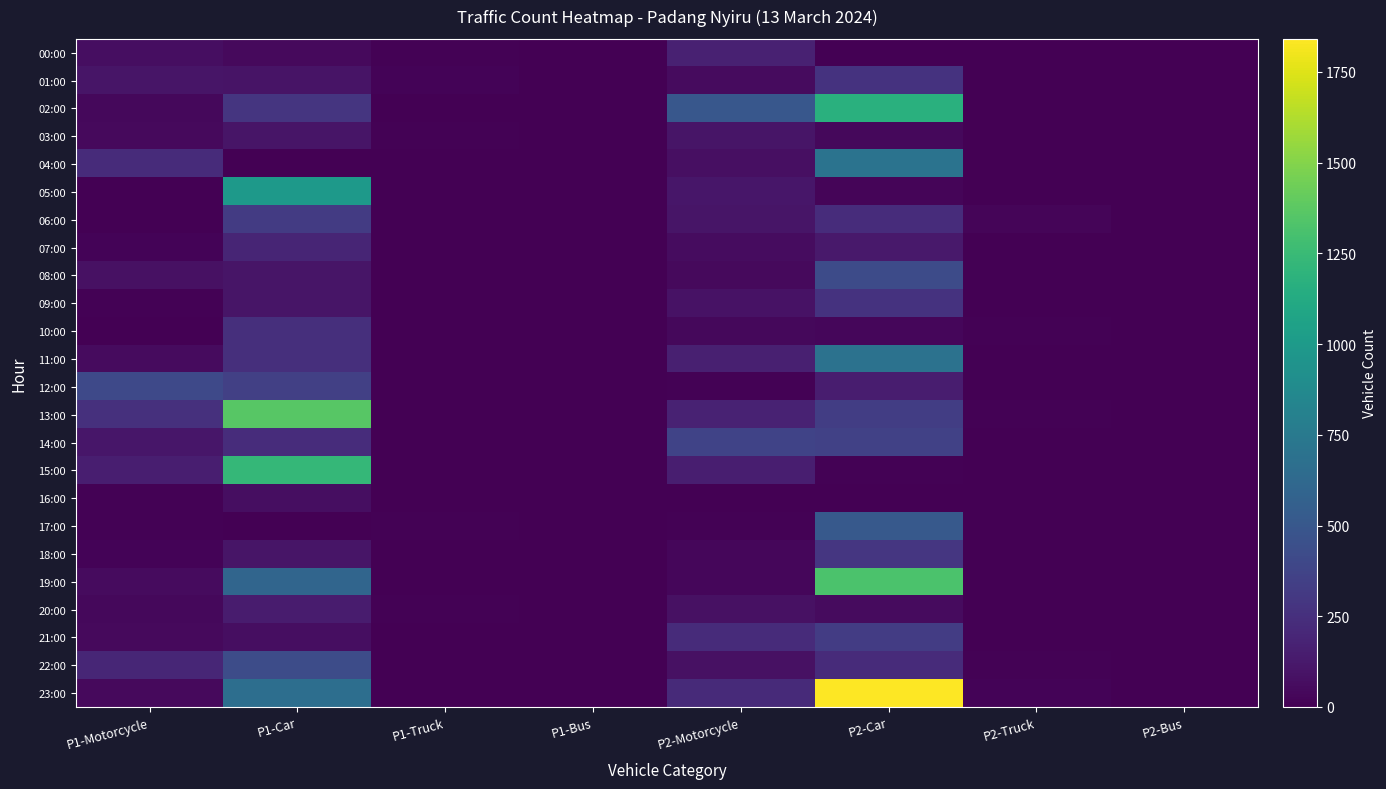

Reading left to right, extract all data points from this chart.

00:00: P1-Motorcycle=68	P1-Car=50	P1-Truck=9	P1-Bus=4	P2-Motorcycle=168	P2-Car=4	P2-Truck=2	P2-Bus=5
01:00: P1-Motorcycle=107	P1-Car=97	P1-Truck=19	P1-Bus=0	P2-Motorcycle=51	P2-Car=273	P2-Truck=3	P2-Bus=1
02:00: P1-Motorcycle=42	P1-Car=283	P1-Truck=1	P1-Bus=1	P2-Motorcycle=503	P2-Car=1168	P2-Truck=3	P2-Bus=0
03:00: P1-Motorcycle=49	P1-Car=107	P1-Truck=9	P1-Bus=0	P2-Motorcycle=102	P2-Car=36	P2-Truck=1	P2-Bus=1
04:00: P1-Motorcycle=230	P1-Car=6	P1-Truck=3	P1-Bus=1	P2-Motorcycle=76	P2-Car=700	P2-Truck=7	P2-Bus=1
05:00: P1-Motorcycle=2	P1-Car=986	P1-Truck=0	P1-Bus=1	P2-Motorcycle=114	P2-Car=24	P2-Truck=2	P2-Bus=2
06:00: P1-Motorcycle=2	P1-Car=322	P1-Truck=1	P1-Bus=1	P2-Motorcycle=101	P2-Car=237	P2-Truck=22	P2-Bus=4
07:00: P1-Motorcycle=21	P1-Car=189	P1-Truck=4	P1-Bus=1	P2-Motorcycle=59	P2-Car=129	P2-Truck=1	P2-Bus=1
08:00: P1-Motorcycle=80	P1-Car=101	P1-Truck=1	P1-Bus=1	P2-Motorcycle=50	P2-Car=419	P2-Truck=6	P2-Bus=0
09:00: P1-Motorcycle=13	P1-Car=104	P1-Truck=0	P1-Bus=0	P2-Motorcycle=88	P2-Car=272	P2-Truck=2	P2-Bus=0
10:00: P1-Motorcycle=1	P1-Car=248	P1-Truck=0	P1-Bus=1	P2-Motorcycle=37	P2-Car=29	P2-Truck=9	P2-Bus=0
11:00: P1-Motorcycle=51	P1-Car=251	P1-Truck=6	P1-Bus=0	P2-Motorcycle=163	P2-Car=694	P2-Truck=3	P2-Bus=1
12:00: P1-Motorcycle=404	P1-Car=347	P1-Truck=0	P1-Bus=1	P2-Motorcycle=13	P2-Car=151	P2-Truck=3	P2-Bus=0
13:00: P1-Motorcycle=257	P1-Car=1363	P1-Truck=2	P1-Bus=1	P2-Motorcycle=174	P2-Car=333	P2-Truck=10	P2-Bus=0
14:00: P1-Motorcycle=115	P1-Car=235	P1-Truck=0	P1-Bus=0	P2-Motorcycle=372	P2-Car=359	P2-Truck=2	P2-Bus=0
15:00: P1-Motorcycle=153	P1-Car=1224	P1-Truck=3	P1-Bus=0	P2-Motorcycle=158	P2-Car=13	P2-Truck=1	P2-Bus=1
16:00: P1-Motorcycle=14	P1-Car=71	P1-Truck=4	P1-Bus=0	P2-Motorcycle=6	P2-Car=4	P2-Truck=2	P2-Bus=1
17:00: P1-Motorcycle=14	P1-Car=6	P1-Truck=8	P1-Bus=0	P2-Motorcycle=8	P2-Car=512	P2-Truck=1	P2-Bus=0
18:00: P1-Motorcycle=19	P1-Car=101	P1-Truck=0	P1-Bus=0	P2-Motorcycle=29	P2-Car=294	P2-Truck=1	P2-Bus=0
19:00: P1-Motorcycle=55	P1-Car=598	P1-Truck=2	P1-Bus=0	P2-Motorcycle=35	P2-Car=1323	P2-Truck=0	P2-Bus=0
20:00: P1-Motorcycle=37	P1-Car=143	P1-Truck=8	P1-Bus=0	P2-Motorcycle=85	P2-Car=53	P2-Truck=5	P2-Bus=1
21:00: P1-Motorcycle=48	P1-Car=68	P1-Truck=5	P1-Bus=0	P2-Motorcycle=226	P2-Car=326	P2-Truck=4	P2-Bus=1
22:00: P1-Motorcycle=199	P1-Car=428	P1-Truck=2	P1-Bus=0	P2-Motorcycle=82	P2-Car=226	P2-Truck=10	P2-Bus=1
23:00: P1-Motorcycle=46	P1-Car=664	P1-Truck=2	P1-Bus=0	P2-Motorcycle=222	P2-Car=1841	P2-Truck=16	P2-Bus=1